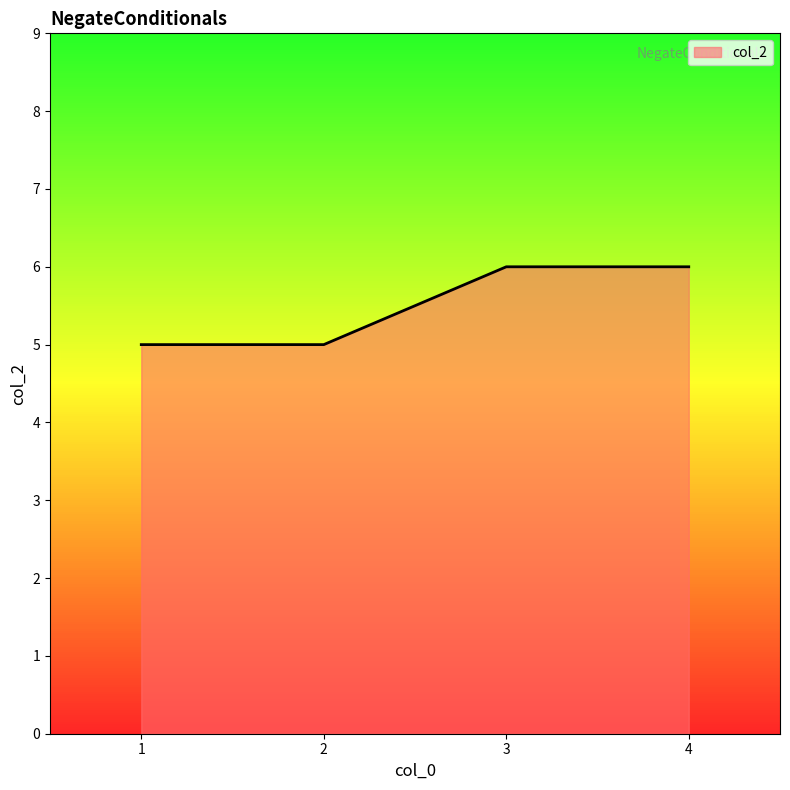

What is the greatest value displayed?

6